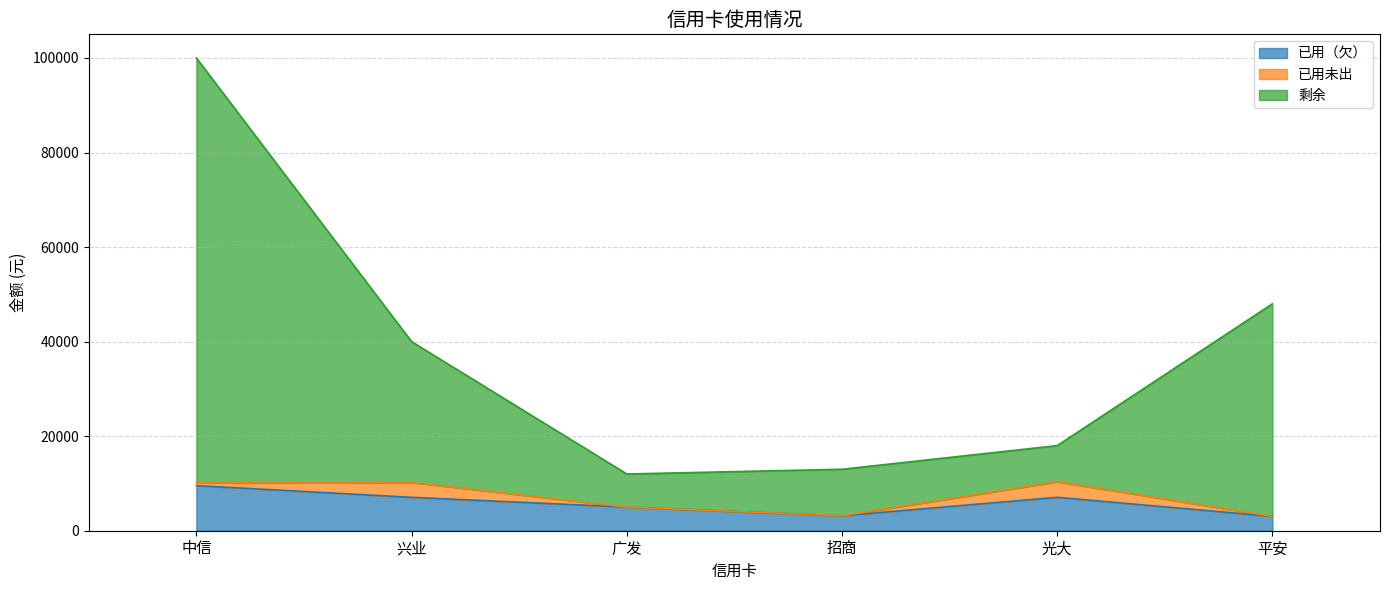

What value does the 已用（欠） series have at 广发?

5000.0